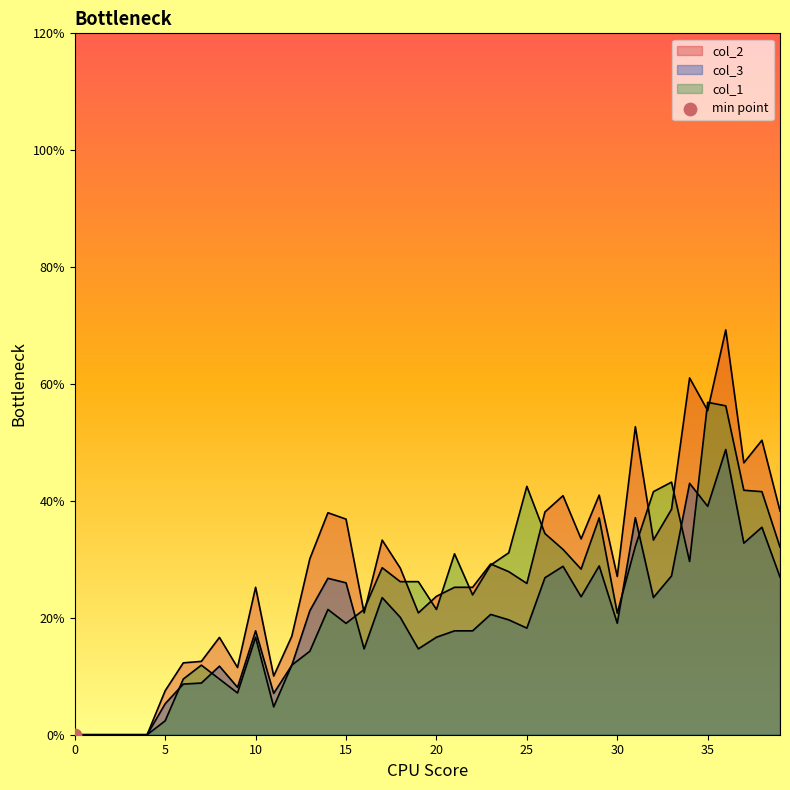

At how many categories does at least one series exceed 0?

35